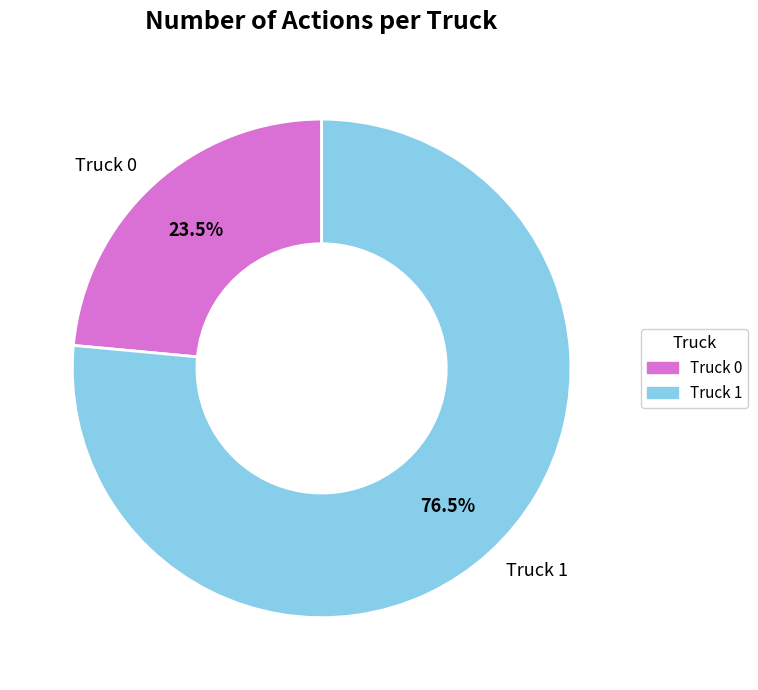

What is the ratio of the value at Truck 0 to the value at Truck 1?

0.3